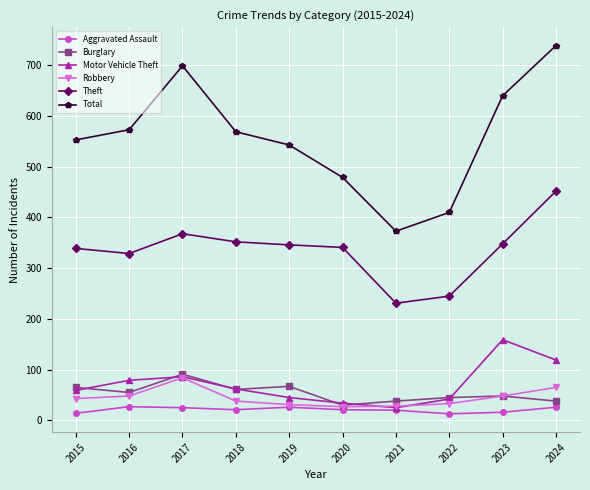

The Theft series shows 541 at 2019. True or false?

False